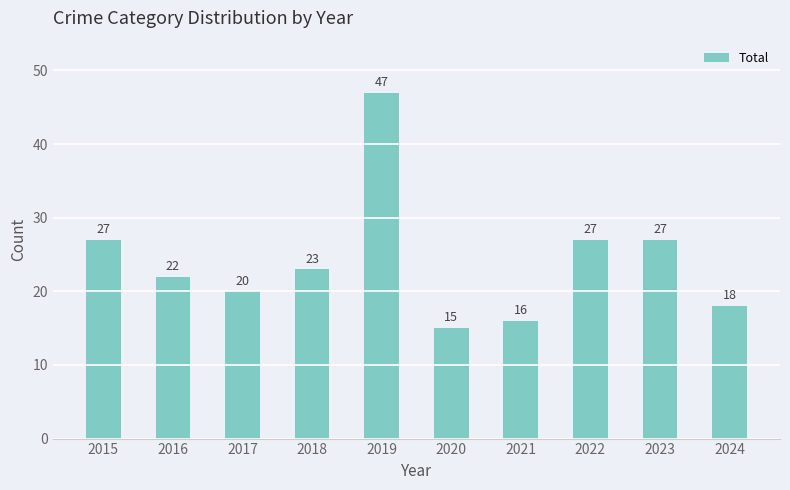

Reading right to left, list all the values displayed in this chart.

2024=18	2023=27	2022=27	2021=16	2020=15	2019=47	2018=23	2017=20	2016=22	2015=27